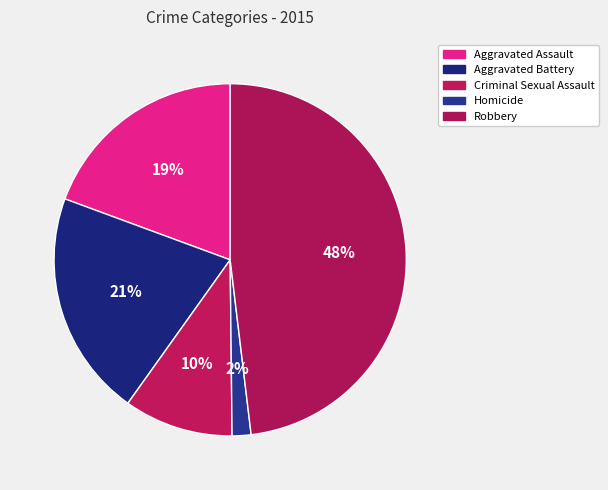

Which category has the biggest portion of the pie?

Robbery